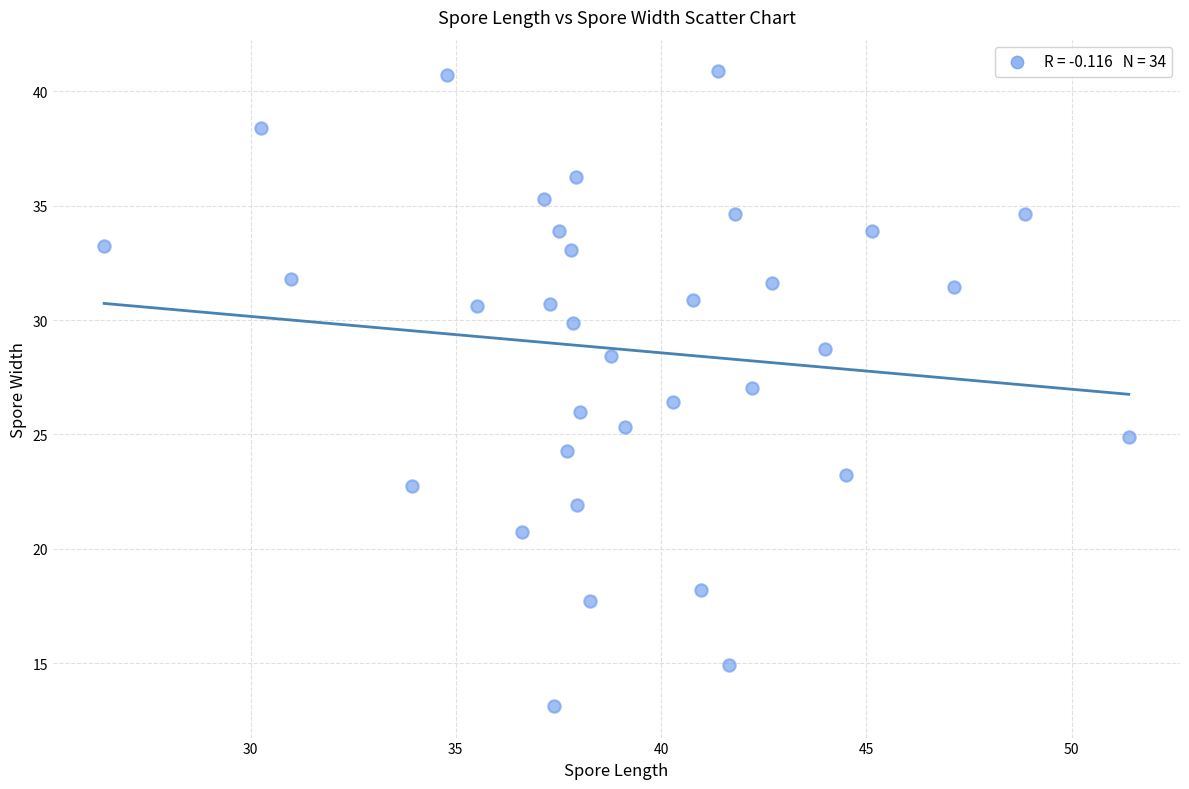

What is the range of Y values (max minus min)?

27.7